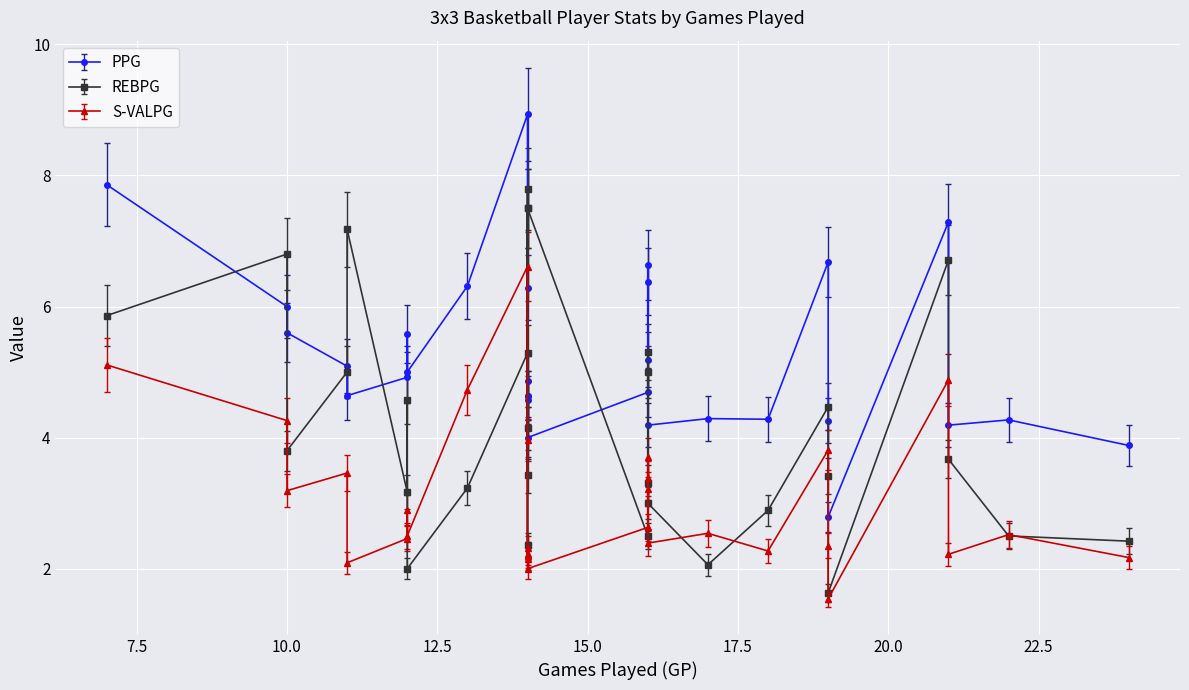

Which series has the largest range (max minus min)?

REBPG